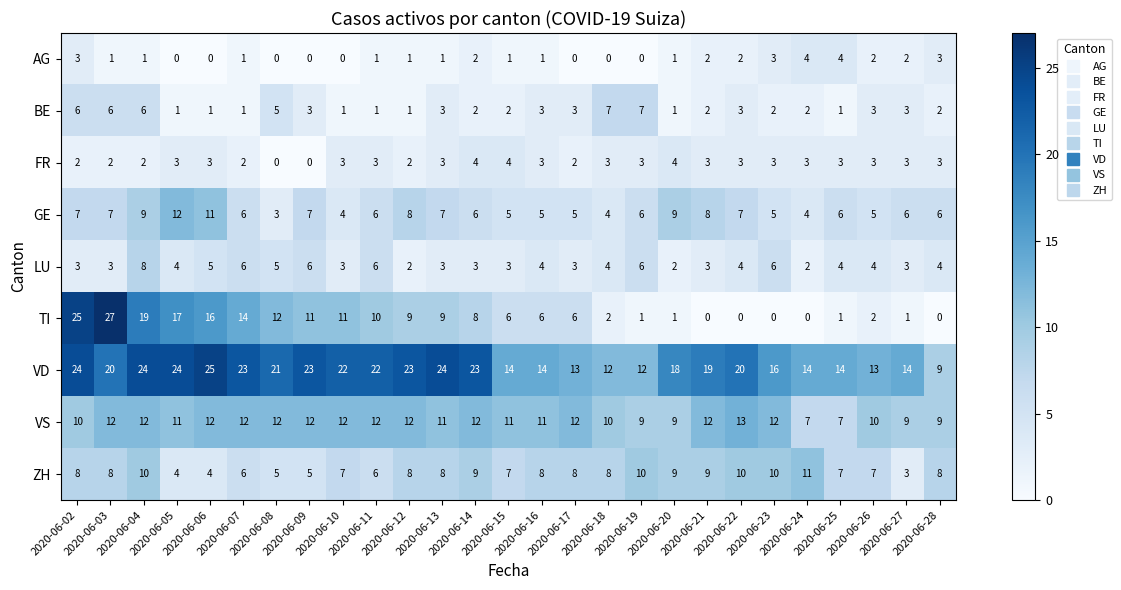

What is the sum of all FR values?

72